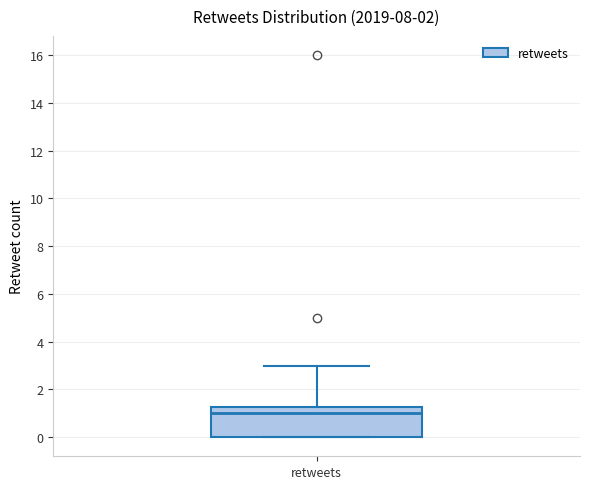

Transcribe this box plot: give where the median line is, the range the box spans, and where the two whiskers end, as read against the y-axis. The values are not printed on the chart, so give them approximately, as read against the axis.

median 1.0, box 0.0 to 1.2, whiskers 0.0 to 3.0